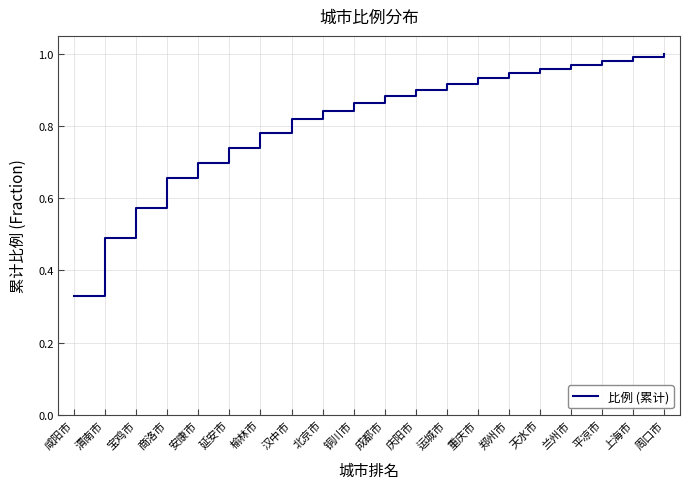

What position from the right is 成都市?

10